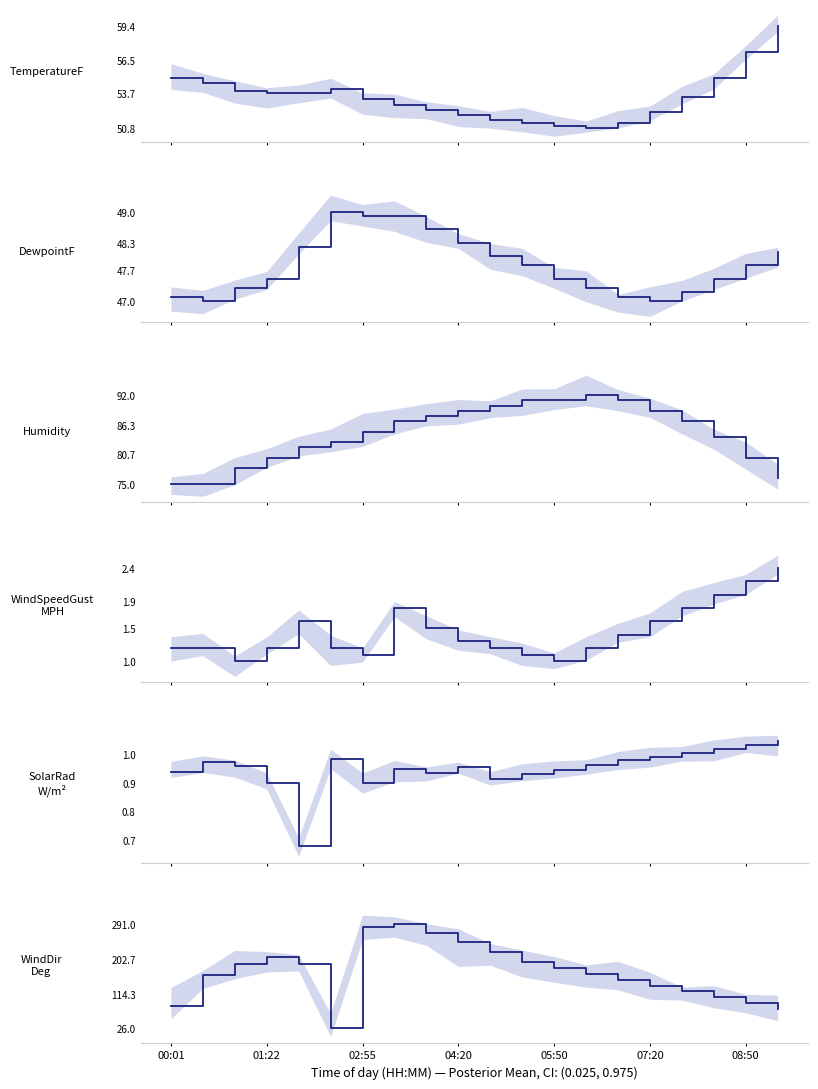

List the series in order of their peak value, lowest first.

SolarRadiationWatts/m^2, WindSpeedGustMPH, DewpointF, TemperatureF, Humidity, WindDirectionDegrees